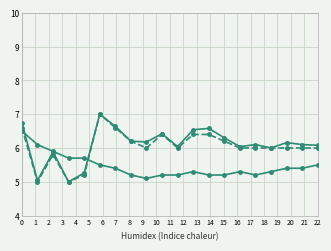

The value of Col9 (raw) at 18 is 8.0. True or false?

False